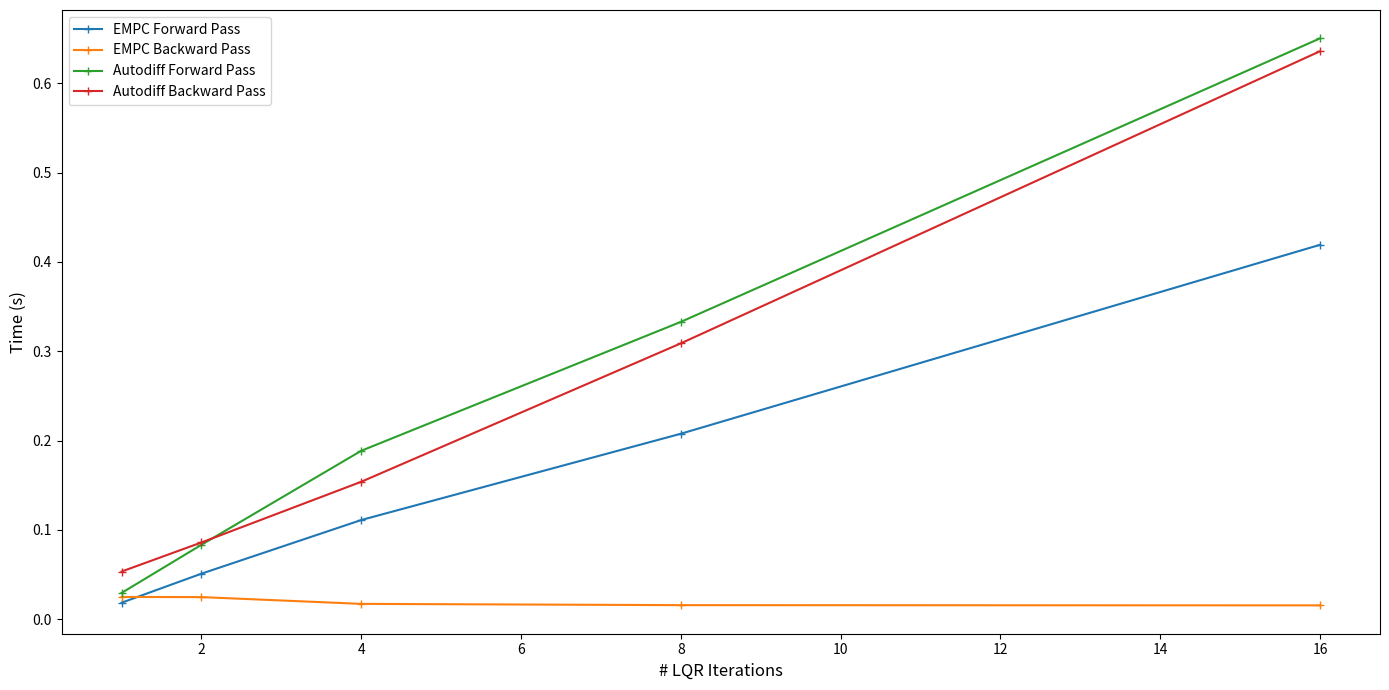

Rank the series by their maximum value, from lowest to highest.

EMPC Backward Pass, EMPC Forward Pass, Autodiff Backward Pass, Autodiff Forward Pass